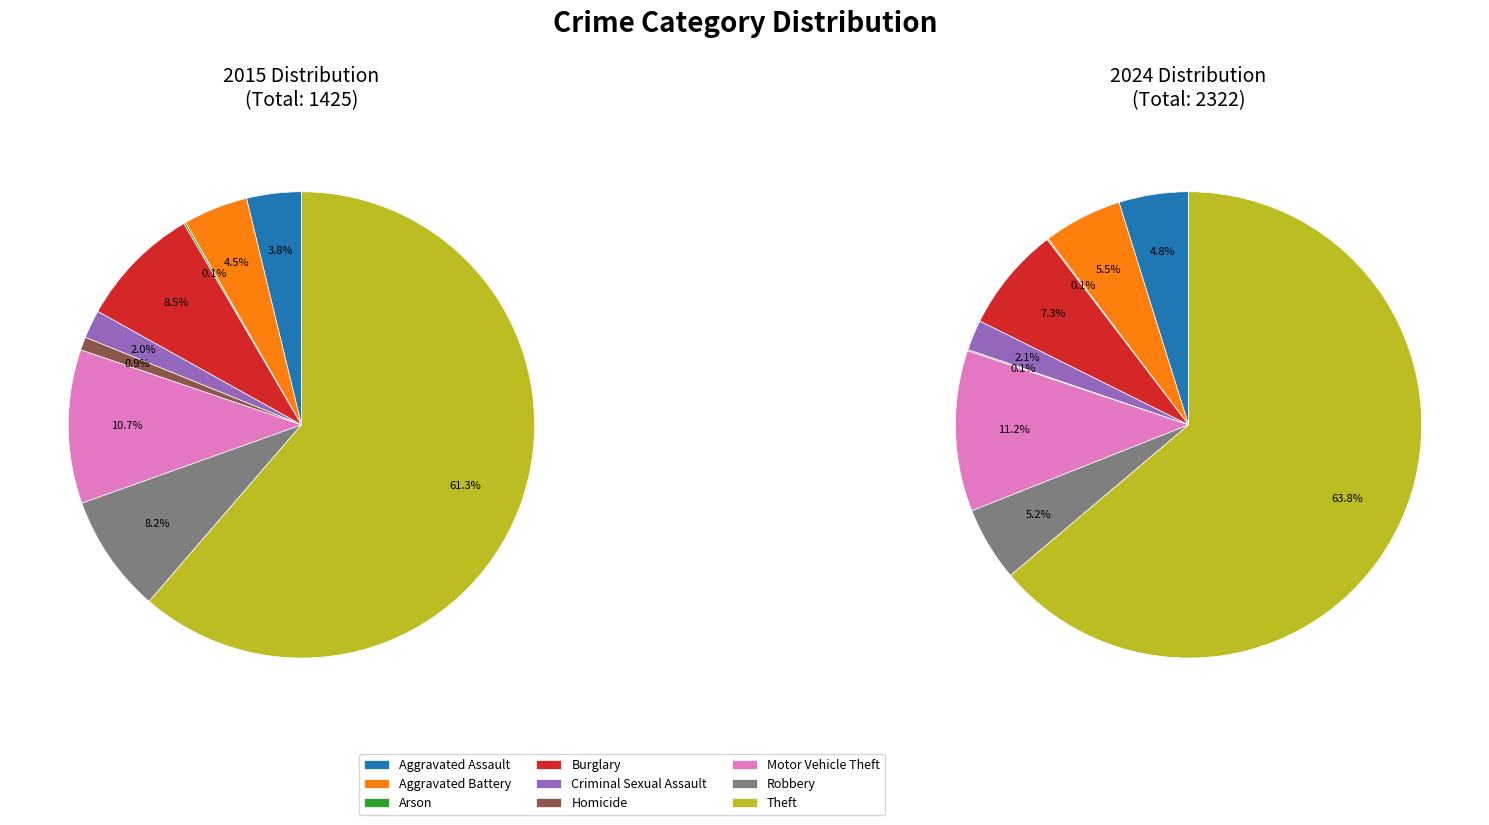

To the nearest percent, what is the difference between the largest and smallest slice percentages?

61%